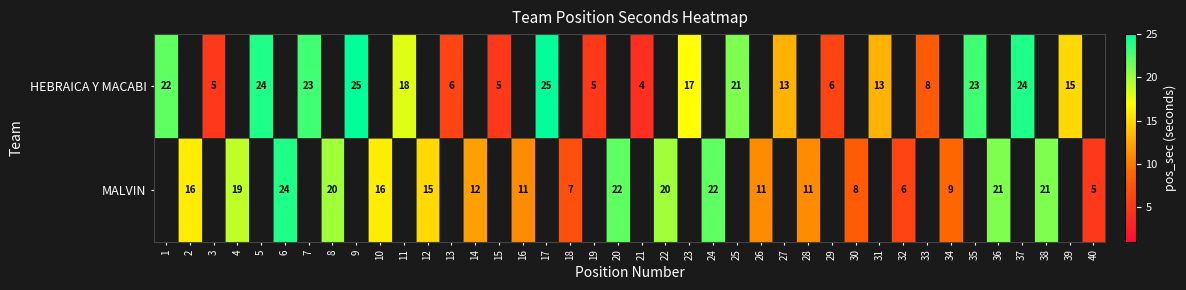

True or false: MALVIN has a value of 7 at 18.

True